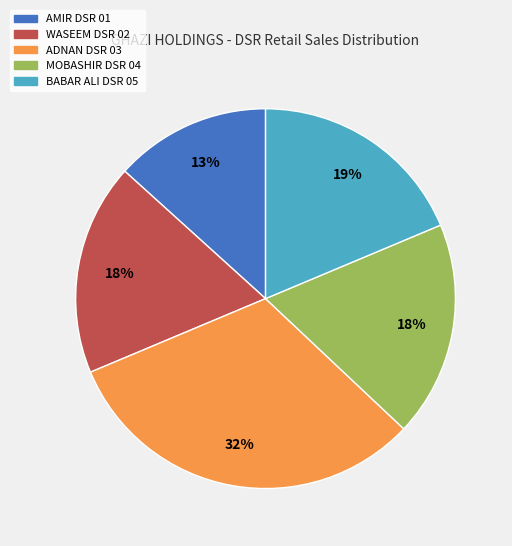

Which has a higher value, ADNAN DSR 03 or WASEEM DSR 02?

ADNAN DSR 03